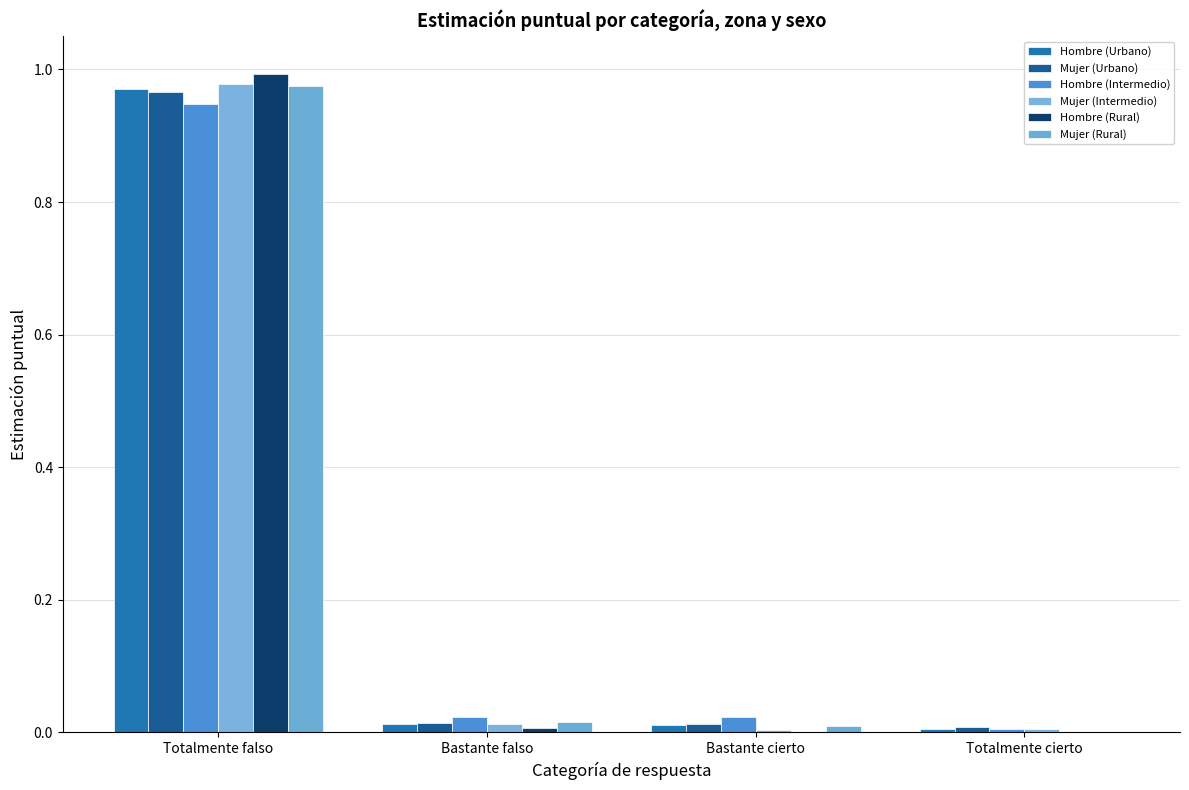

Which series changed the most between Totalmente falso and Totalmente cierto?

Hombre (Rural)